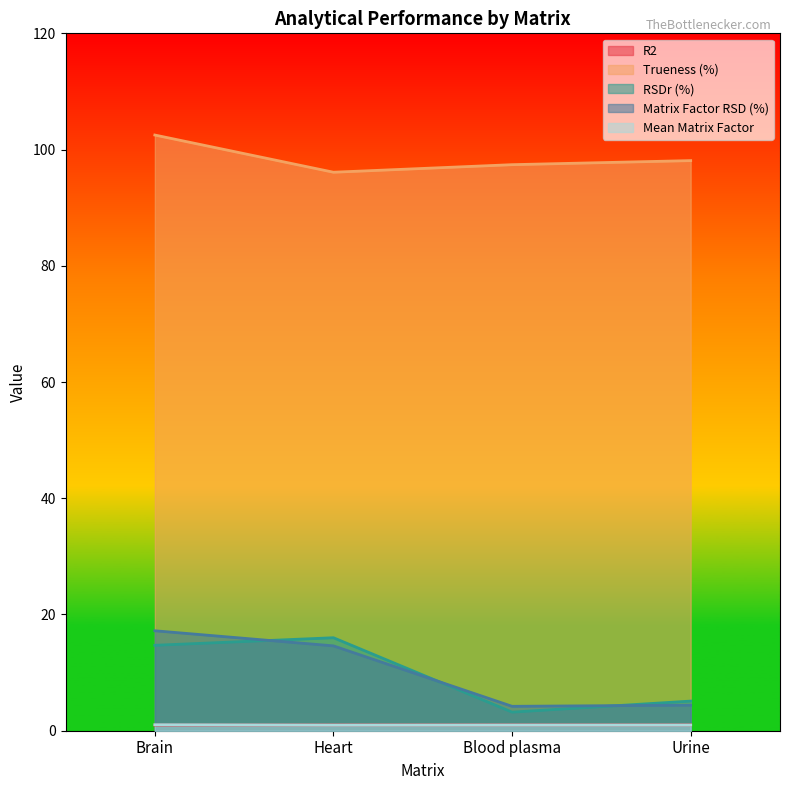

At which label does RSDr (%) first exceed 14?

Brain